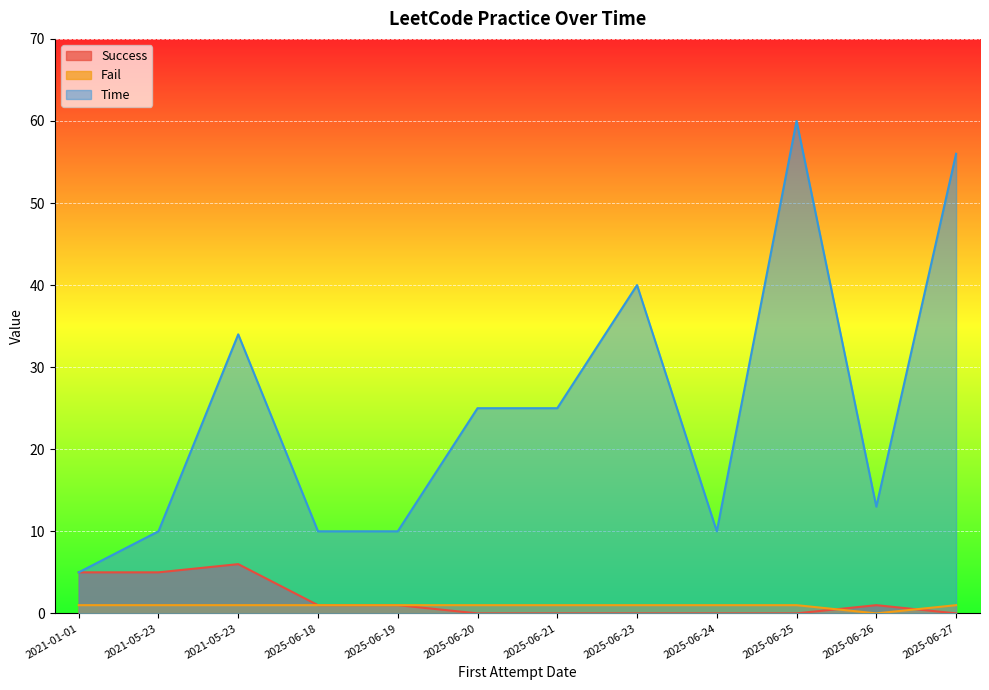

How many lines are shown in the chart?

3